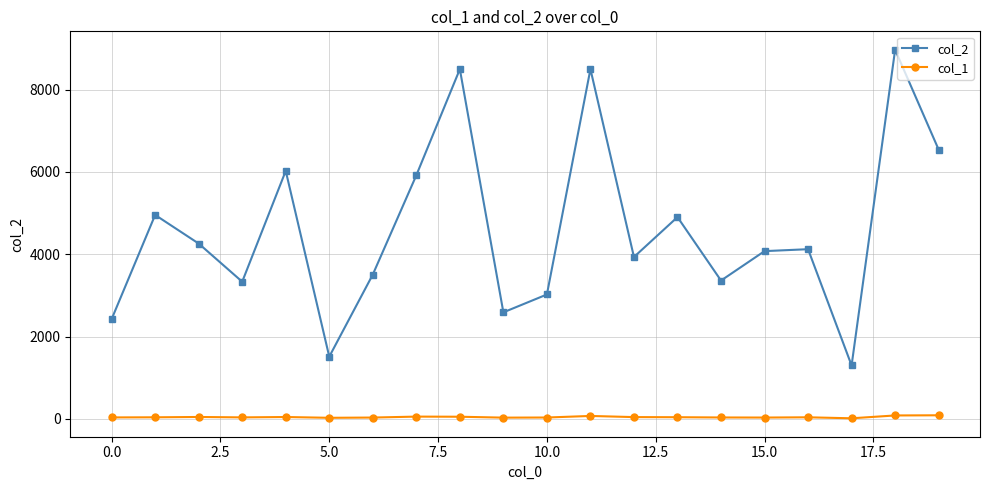

How many categories are shown in the chart?

20